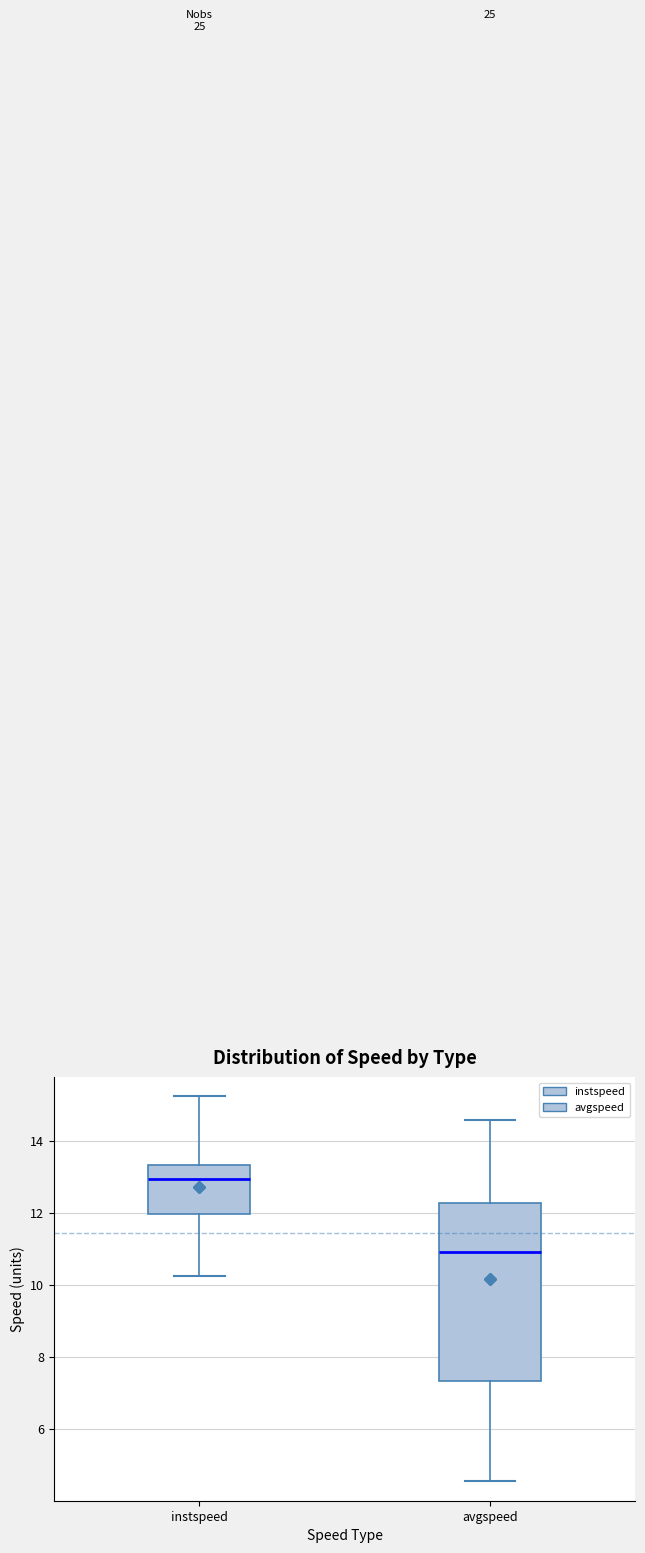

Comparing the boxes themselves (not the whiskers), which one is the tallest?

avgspeed